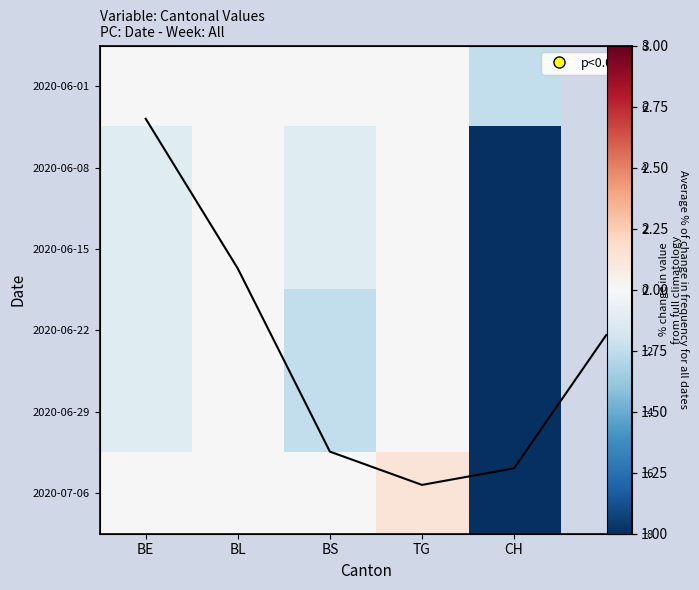

Which label corresponds to the largest value in the chart?

TG